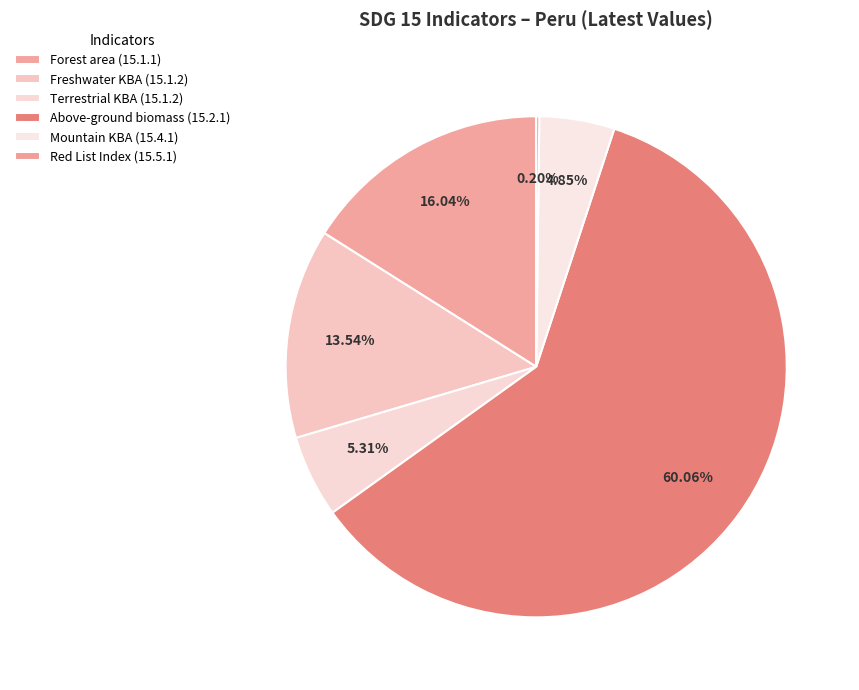

Which category has the biggest portion of the pie?

Above-ground biomass (15.2.1)